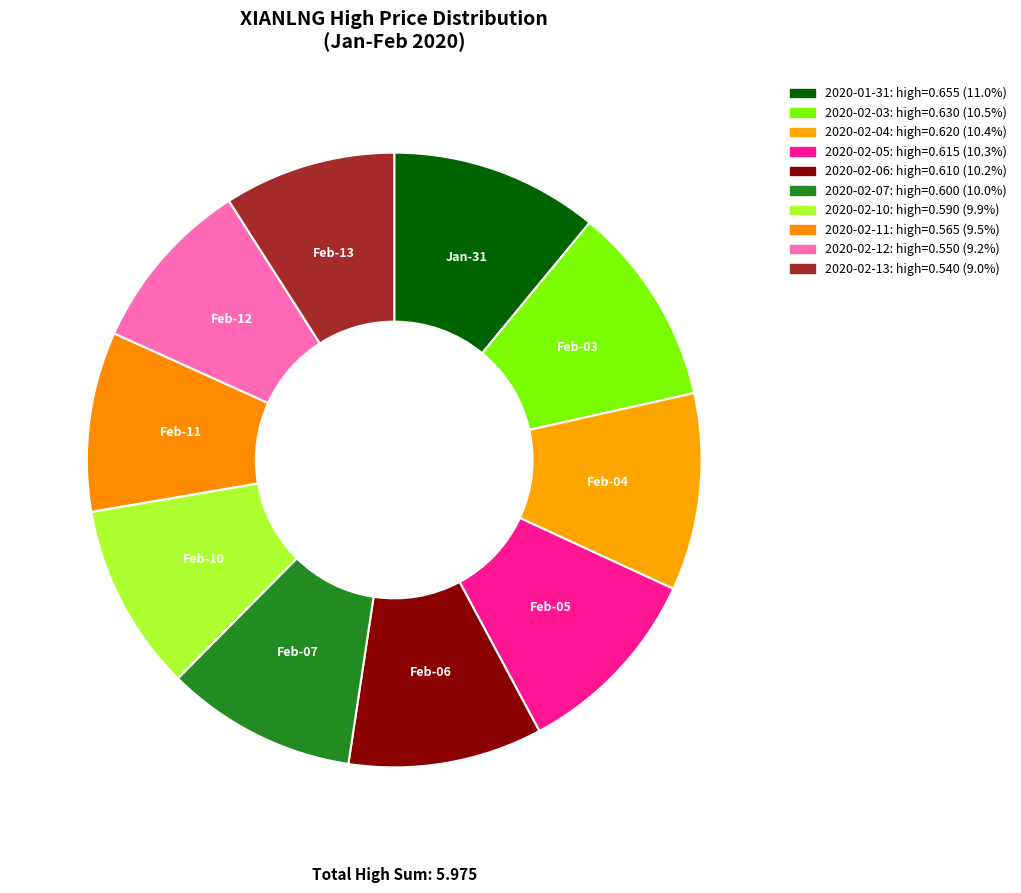

How many segments does this pie chart have?

10